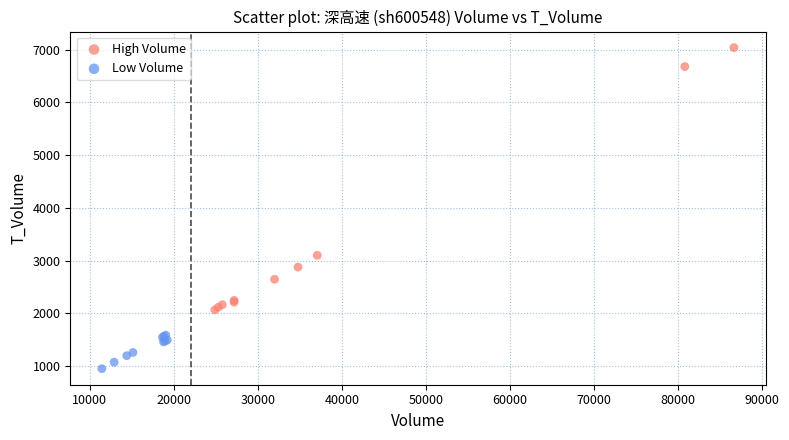

Which series reaches the minimum Y coordinate?

Low Volume